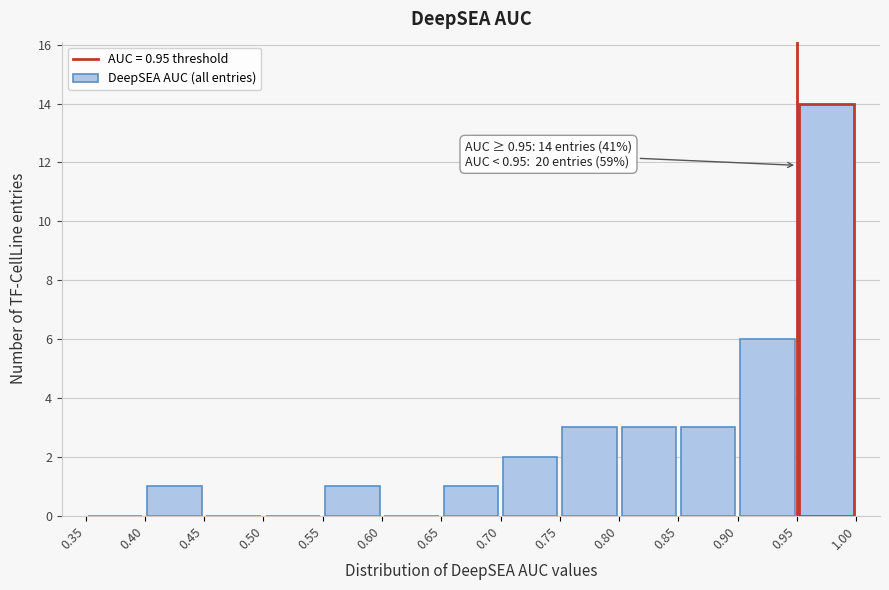

Over which range of the x-axis is the bar tallest?

0.95 to 1.00